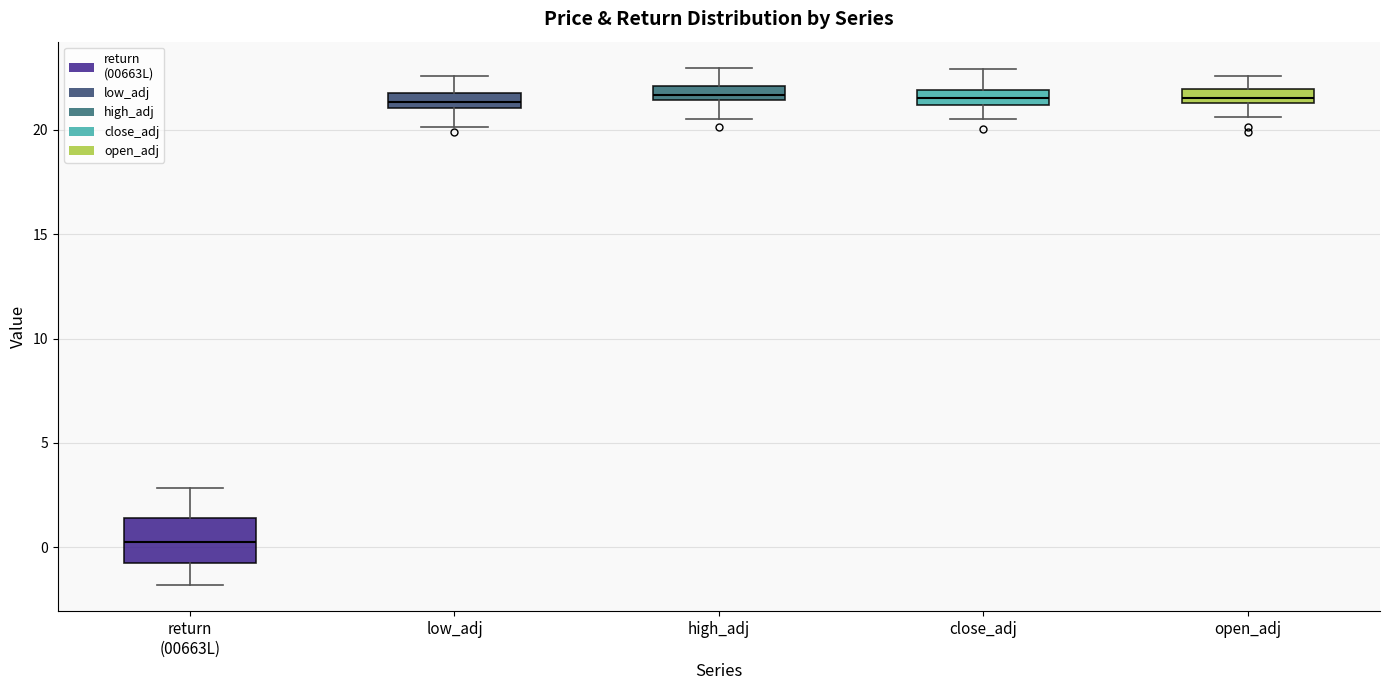

Comparing the boxes themselves (not the whiskers), which one is the tallest?

return (00663L)